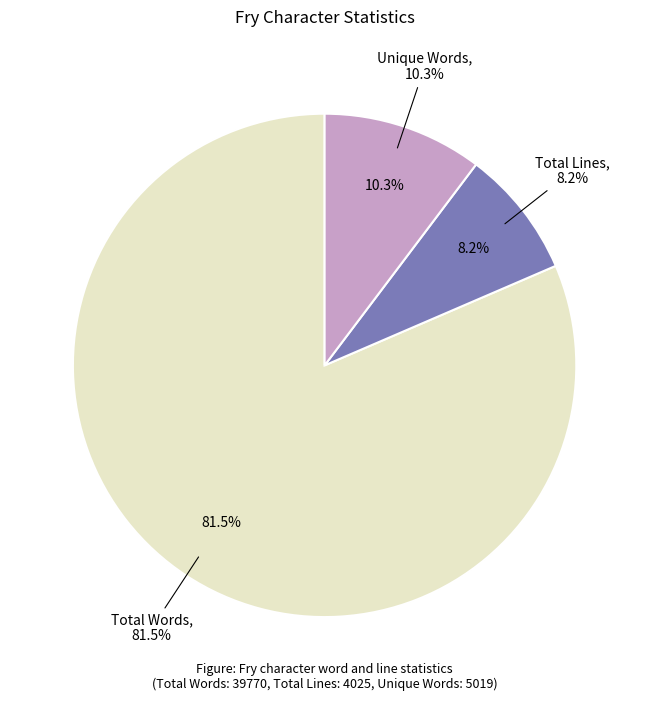

What percentage is the Unique Words slice, to the nearest percent?

10%